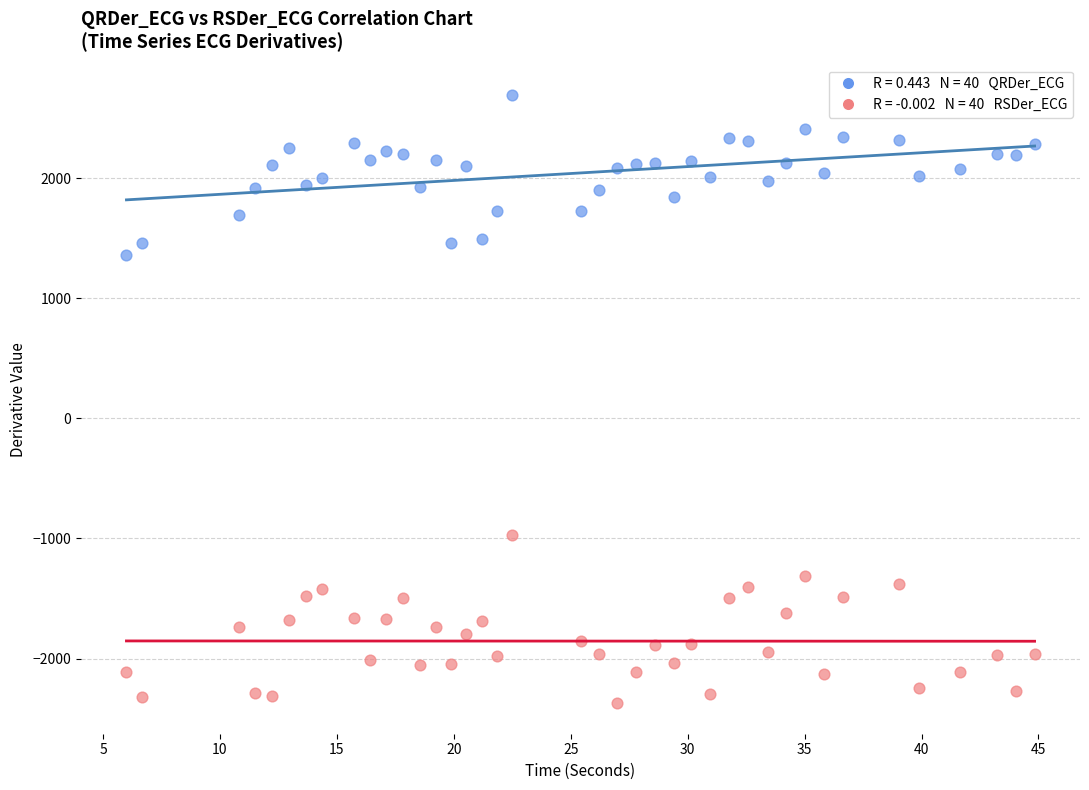

Across all series, what Y value is closest to 159?

-968.3